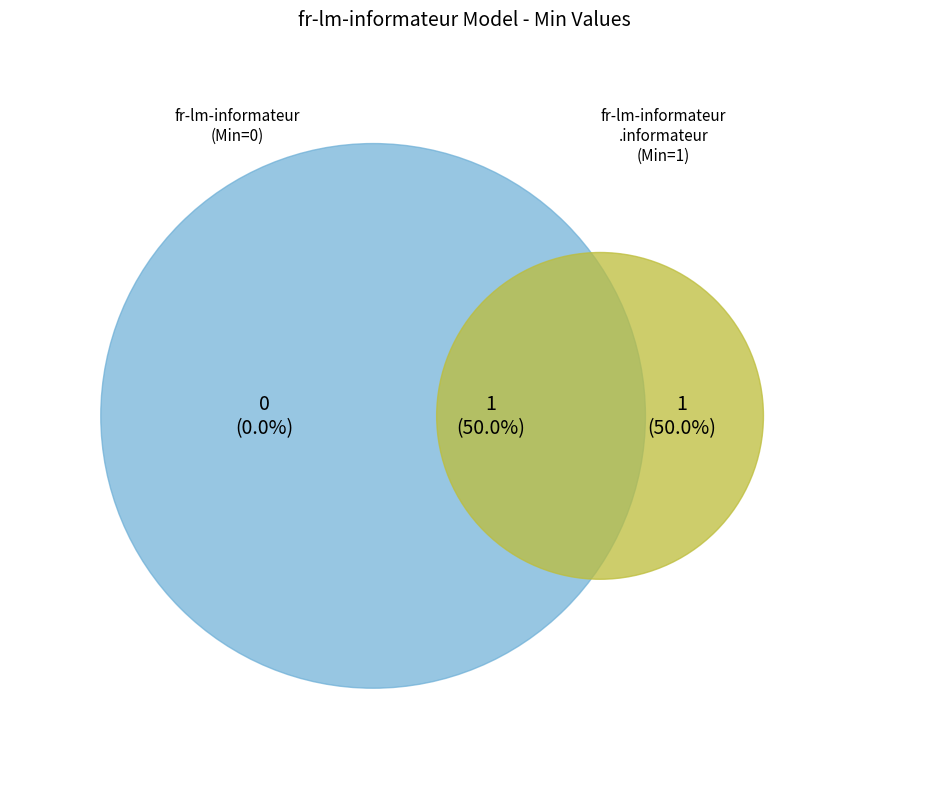

Is it true that fr-lm-informateur is 13% of the pie?

False